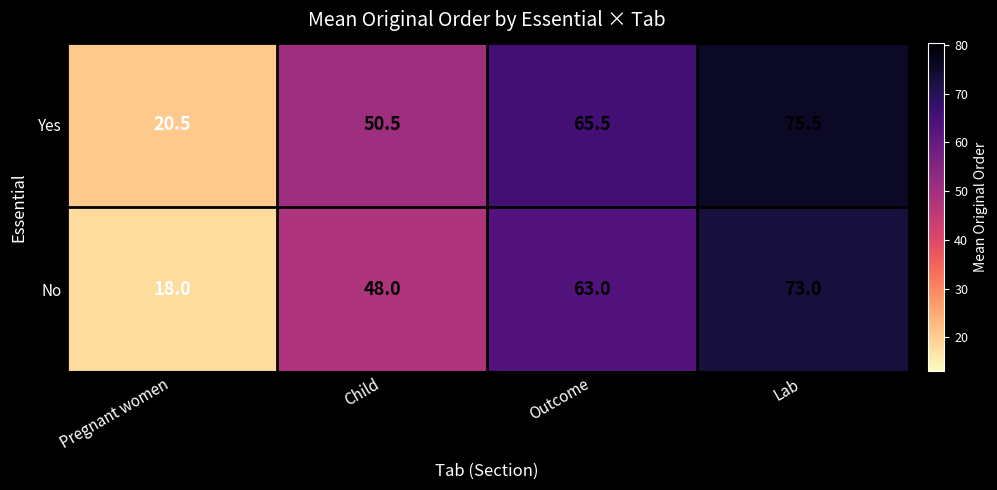

What is the total value across all series at Lab?

148.5